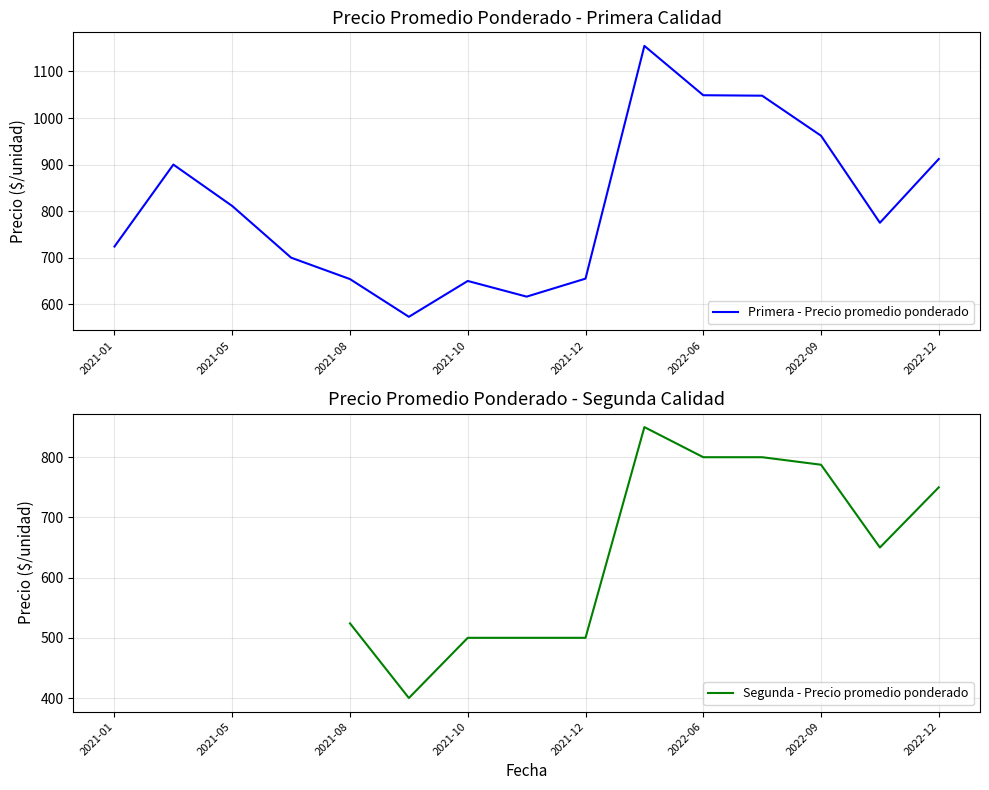

Which series changed the most between 2021-01 and 2022-09?

Primera - Precio promedio ponderado